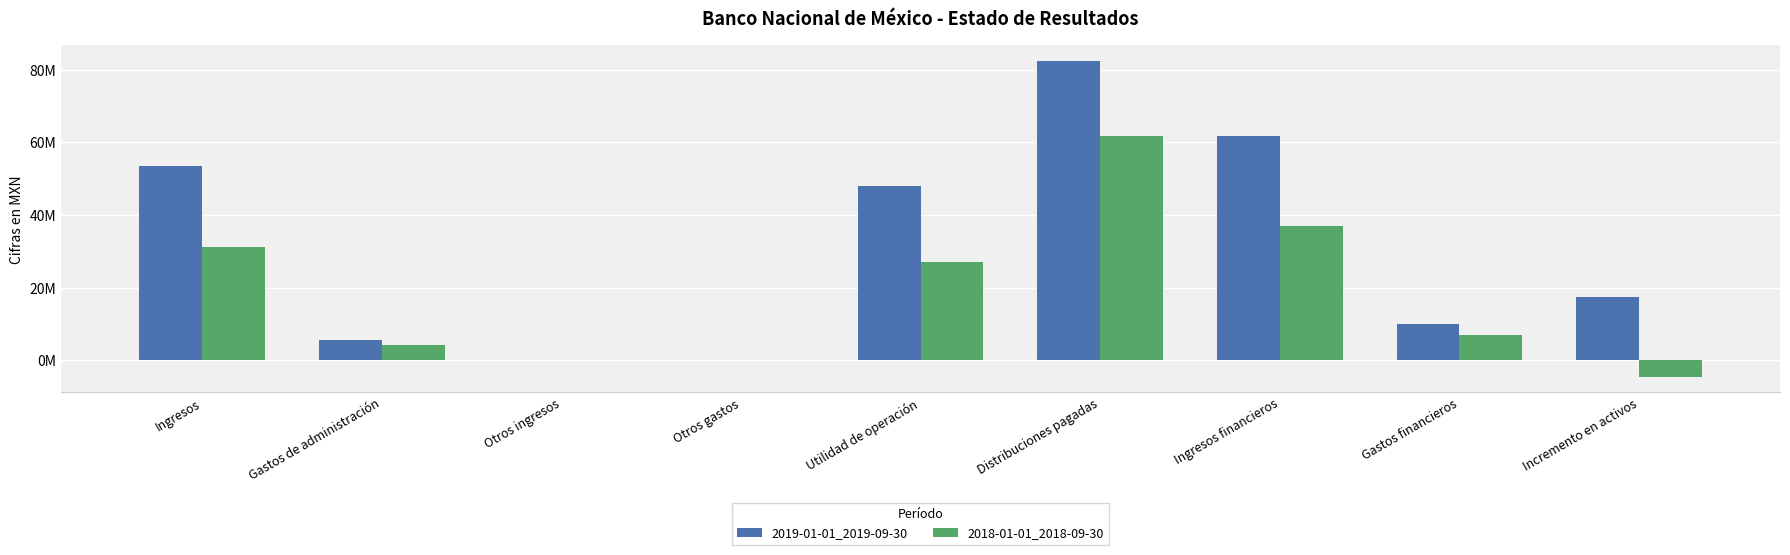

What are all the series names shown in the legend?

2019-01-01_2019-09-30, 2018-01-01_2018-09-30